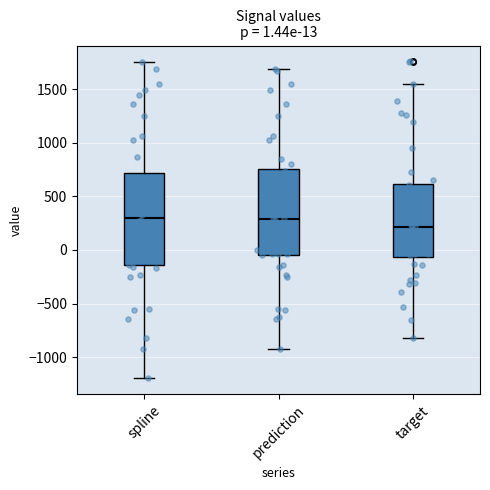

Comparing the boxes themselves (not the whiskers), which one is the tallest?

spline